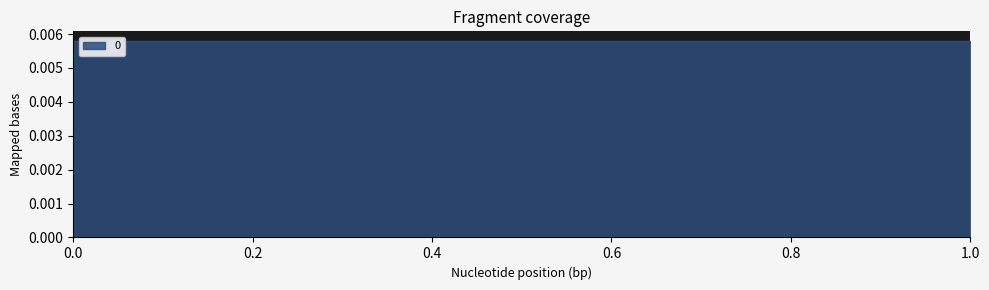

The value at 0 is 0.0. True or false?

True